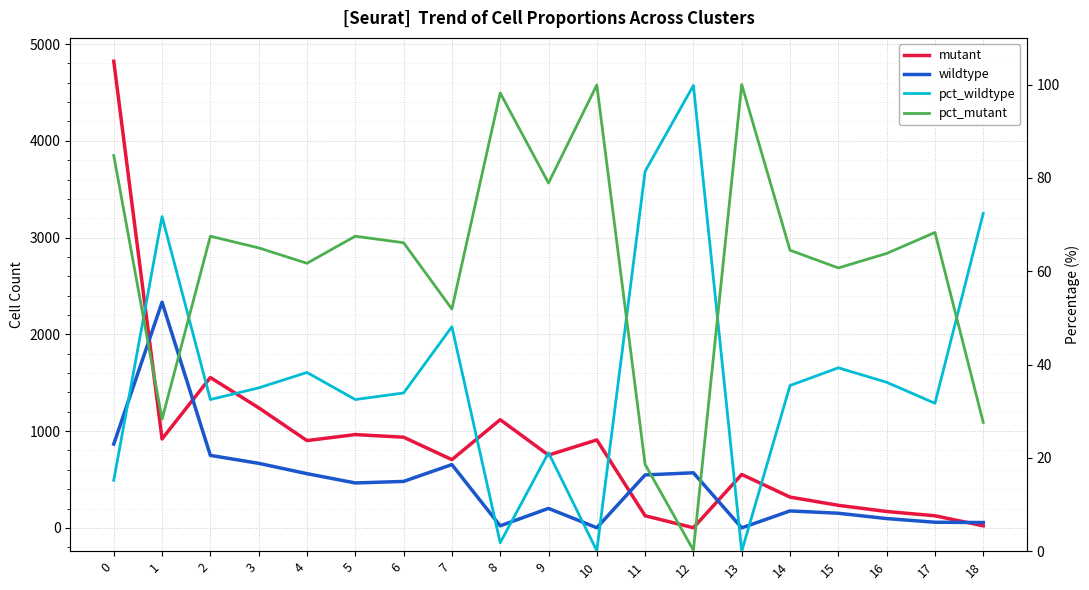

What is the difference between the pct_wildtype values at 12 and 5?

67.3